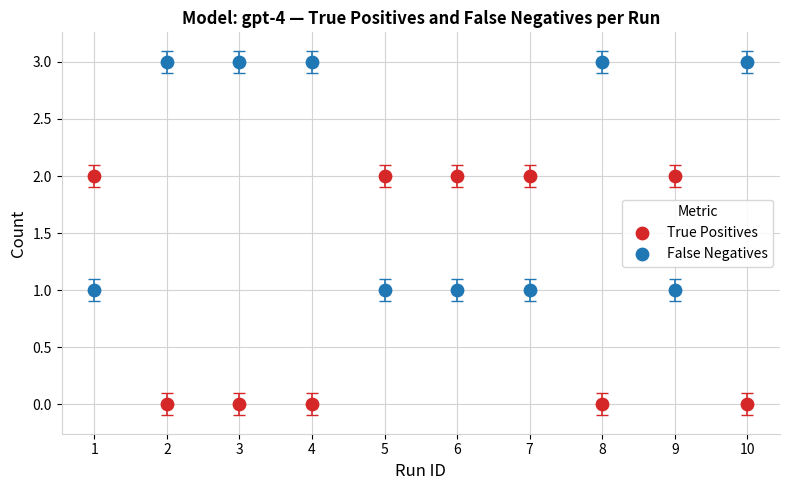

Which series reaches the maximum Y coordinate?

False Negatives